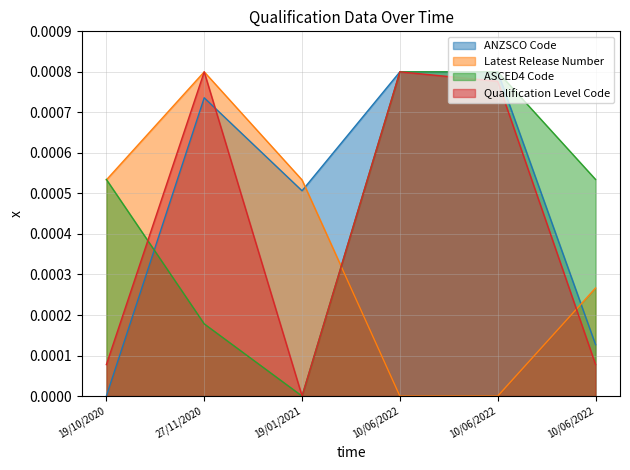

Where is ANZSCO Code nearest to the value 0?

19/10/2020